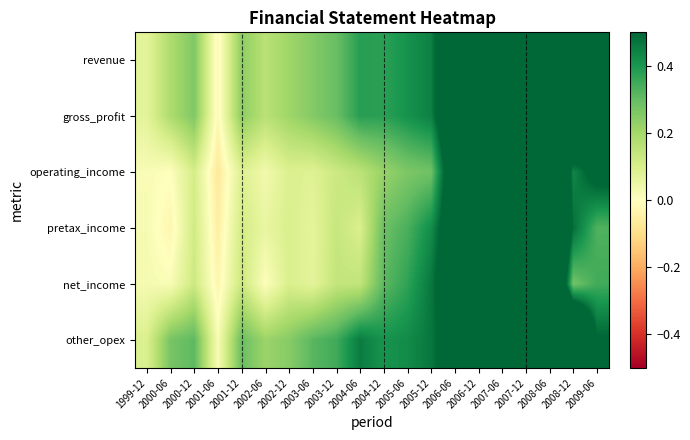

Reading right to left, list all the values displayed in this chart.

revenue: 2009-06=0.6	2008-12=0.9	2008-06=1.0	2007-12=0.8	2007-06=0.7	2006-12=0.7	2006-06=0.7	2005-12=0.4	2005-06=0.4	2004-12=0.4	2004-06=0.4	2003-12=0.3	2003-06=0.3	2002-12=0.2	2002-06=0.2	2001-12=0.2	2001-06=-0.0	2000-12=0.3	2000-06=0.2	1999-12=0.1
gross_profit: 2009-06=0.6	2008-12=0.9	2008-06=1.0	2007-12=0.8	2007-06=0.7	2006-12=0.7	2006-06=0.7	2005-12=0.4	2005-06=0.4	2004-12=0.4	2004-06=0.4	2003-12=0.3	2003-06=0.3	2002-12=0.2	2002-06=0.2	2001-12=0.2	2001-06=-0.0	2000-12=0.3	2000-06=0.2	1999-12=0.1
operating_income: 2009-06=0.6	2008-12=0.4	2008-06=1.0	2007-12=0.6	2007-06=0.7	2006-12=0.6	2006-06=0.7	2005-12=0.3	2005-06=0.3	2004-12=0.2	2004-06=0.2	2003-12=0.1	2003-06=0.1	2002-12=0.1	2002-06=0.0	2001-12=0.1	2001-06=-0.1	2000-12=0.1	2000-06=0.0	1999-12=0.0
pretax_income: 2009-06=0.3	2008-12=0.5	2008-06=1.0	2007-12=0.6	2007-06=0.7	2006-12=0.6	2006-06=0.6	2005-12=0.4	2005-06=0.3	2004-12=0.3	2004-06=0.1	2003-12=0.1	2003-06=0.1	2002-12=0.1	2002-06=0.1	2001-12=0.1	2001-06=-0.1	2000-12=0.1	2000-06=-0.0	1999-12=0.0
net_income: 2009-06=0.3	2008-12=0.3	2008-06=1.0	2007-12=0.6	2007-06=0.8	2006-12=0.7	2006-06=0.6	2005-12=0.5	2005-06=0.4	2004-12=0.3	2004-06=0.1	2003-12=0.1	2003-06=0.1	2002-12=0.1	2002-06=0.0	2001-12=0.1	2001-06=-0.0	2000-12=0.1	2000-06=0.0	1999-12=0.0
other_opex: 2009-06=0.5	2008-12=1.0	2008-06=0.8	2007-12=0.7	2007-06=0.6	2006-12=0.6	2006-06=0.6	2005-12=0.5	2005-06=0.4	2004-12=0.4	2004-06=0.5	2003-12=0.3	2003-06=0.3	2002-12=0.2	2002-06=0.2	2001-12=0.3	2001-06=0.0	2000-12=0.3	2000-06=0.3	1999-12=0.1